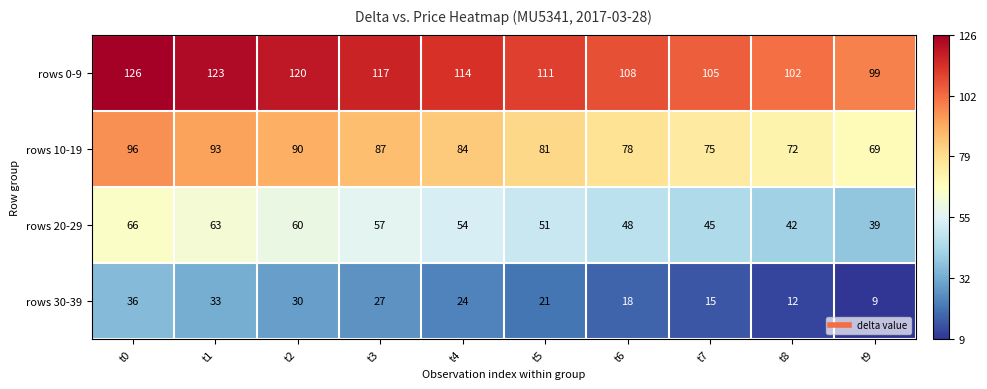

Is the value of rows 20-29 at t3 greater than the value of rows 30-39 at t5?

Yes